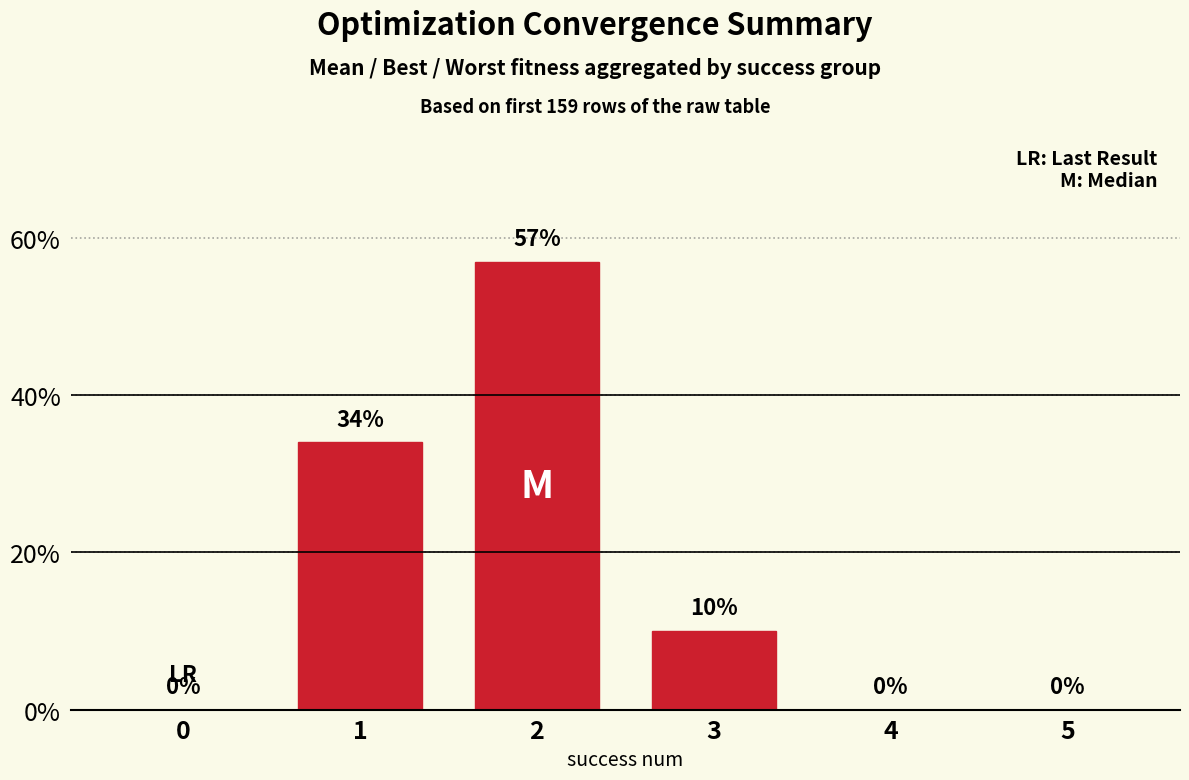

True or false: the data shows 22 at 5.

False